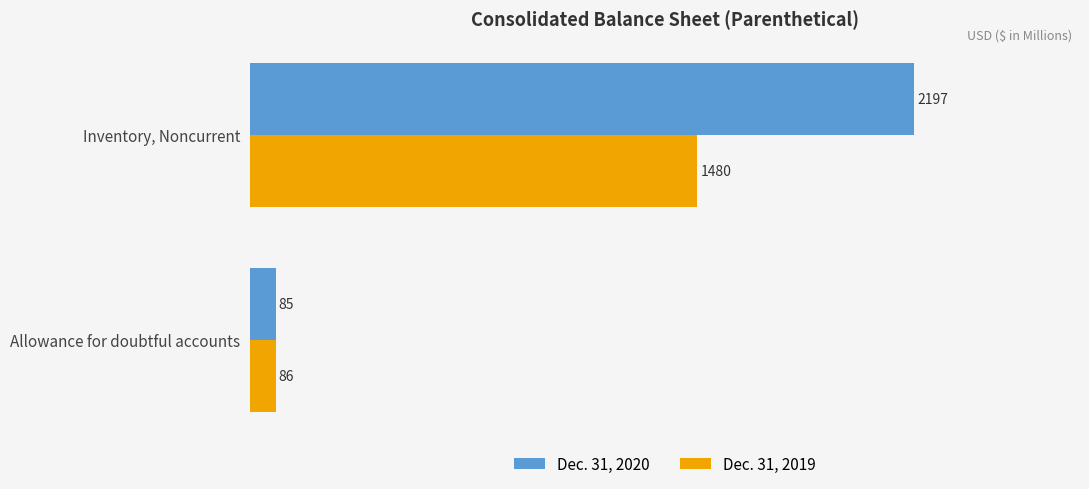

The Dec. 31, 2019 series shows 689 at Inventory, Noncurrent. True or false?

False